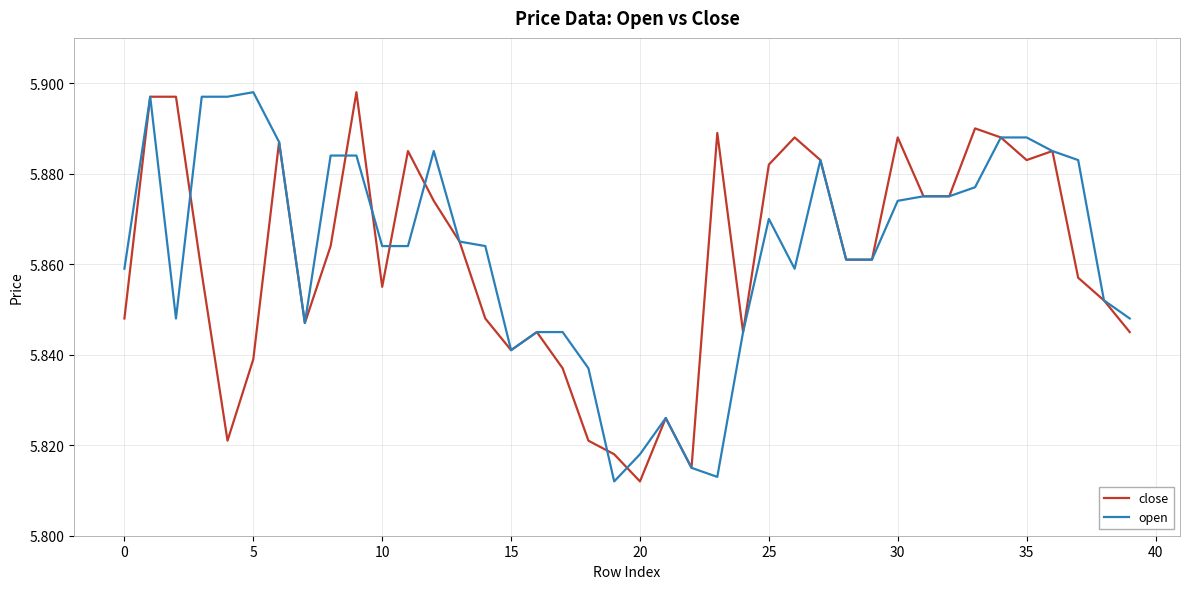

How many categories are shown in the chart?

40